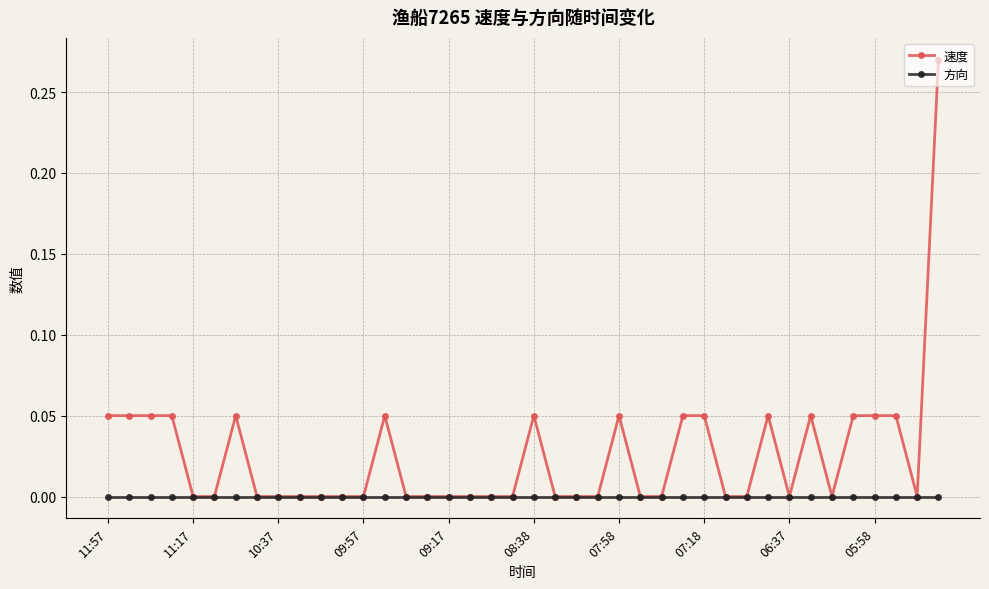

Rank the series by their maximum value, from lowest to highest.

方向, 速度